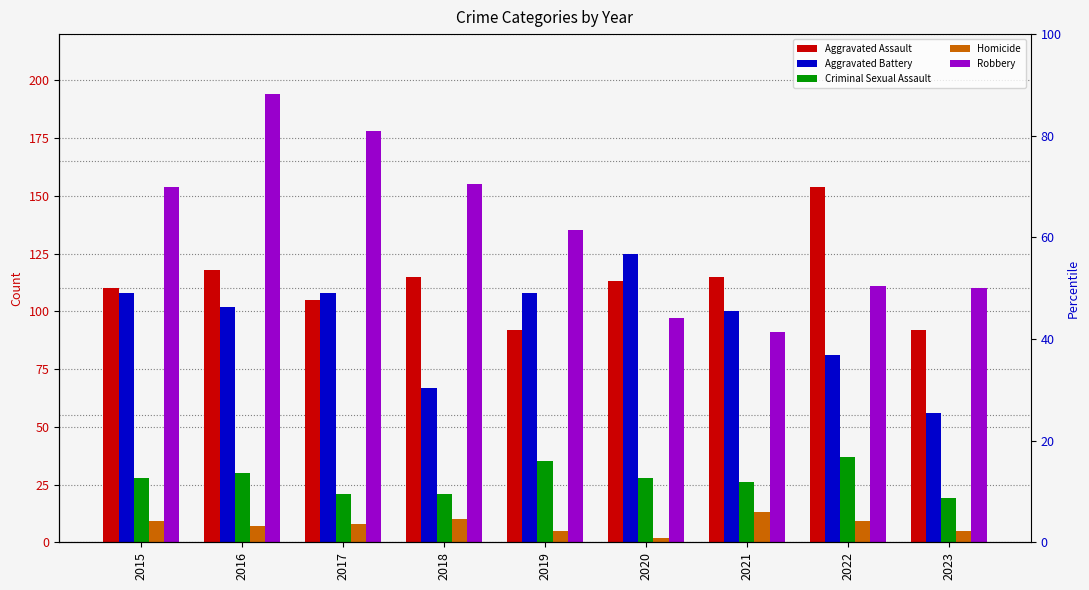

Which series has the largest total across all categories?

Robbery